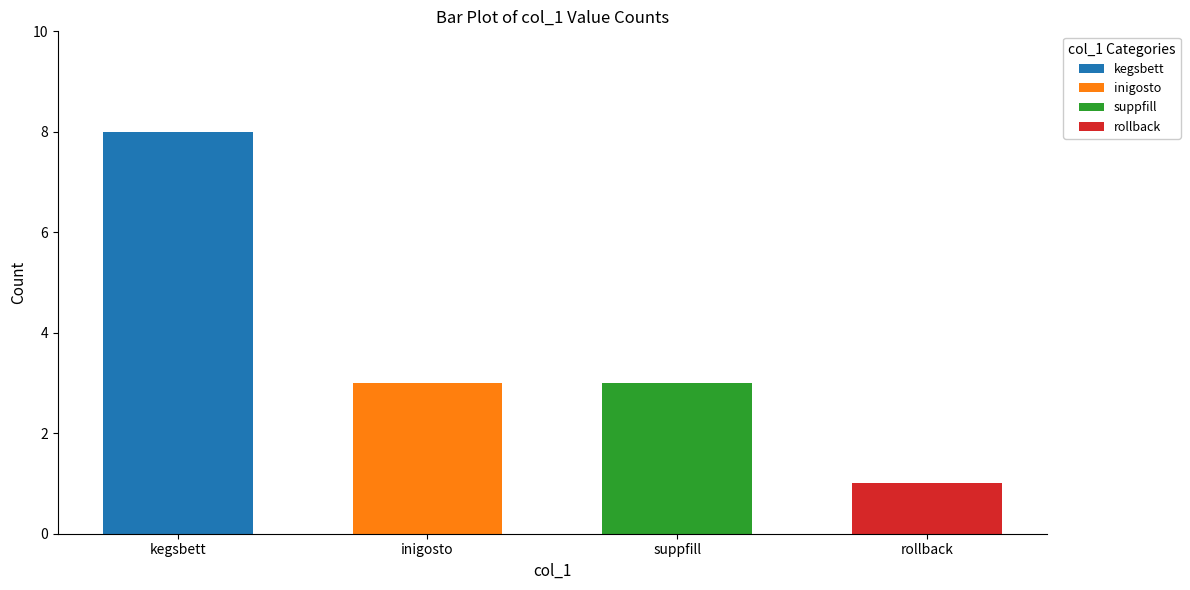

What is the label of the 1st bar from the left?

kegsbett